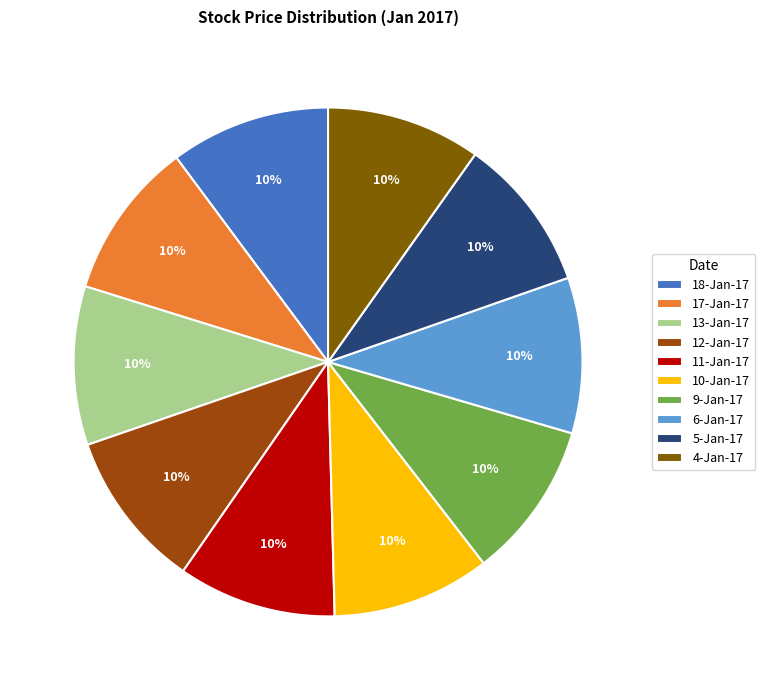

Approximately how many times larger is the value at 17-Jan-17 compared to 4-Jan-17?

1.0